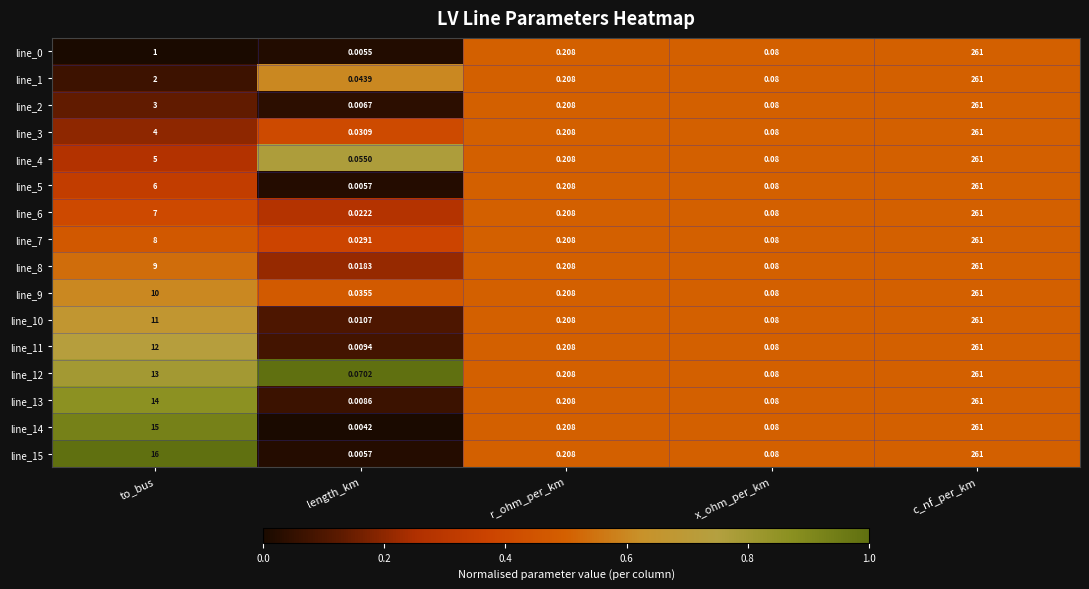

Which category has the highest value across all series?

c_nf_per_km